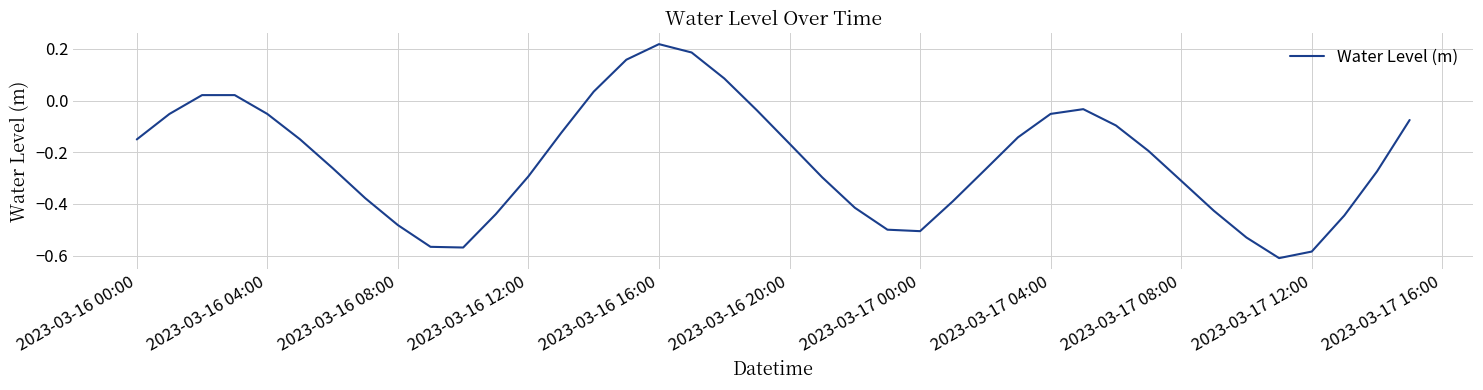

What is the difference between the maximum and minimum values?

0.8